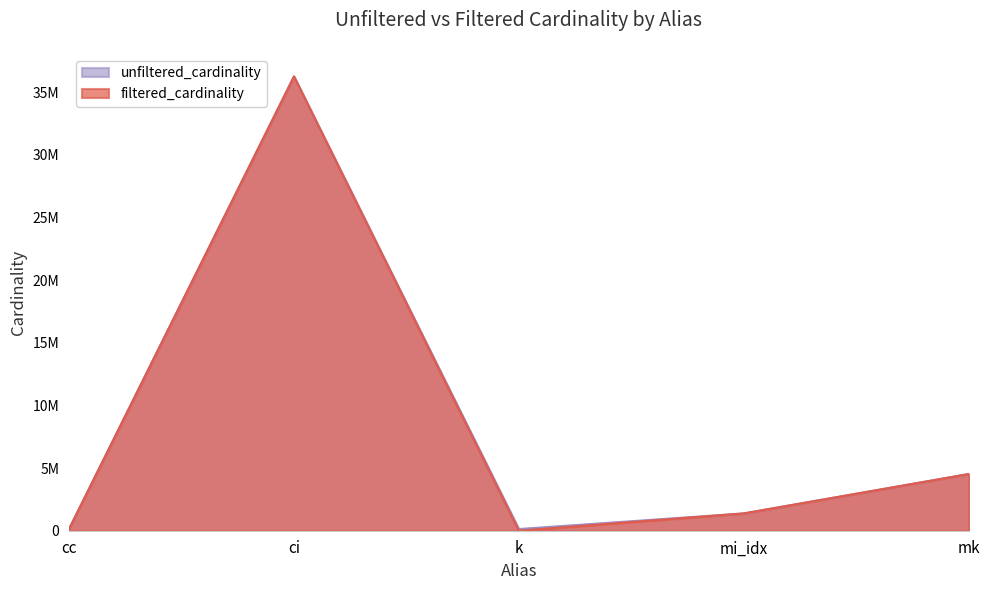

True or false: unfiltered_cardinality has a value of 36244344 at ci.

True